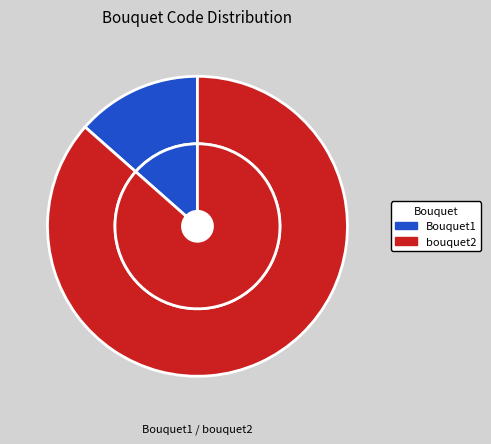

Which slice is the smallest?

Bouquet1